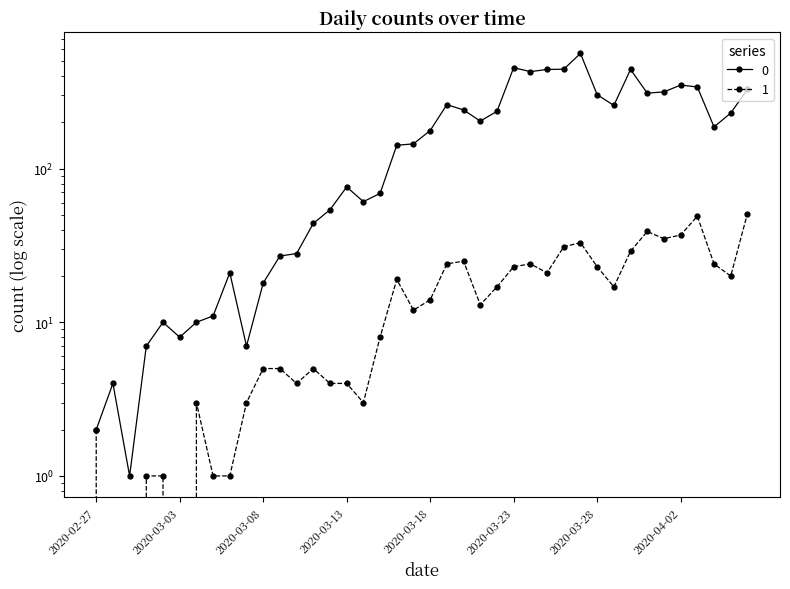

Is the value of 0 at 2020-03-27 greater than the value of 1 at 2020-03-14?

Yes